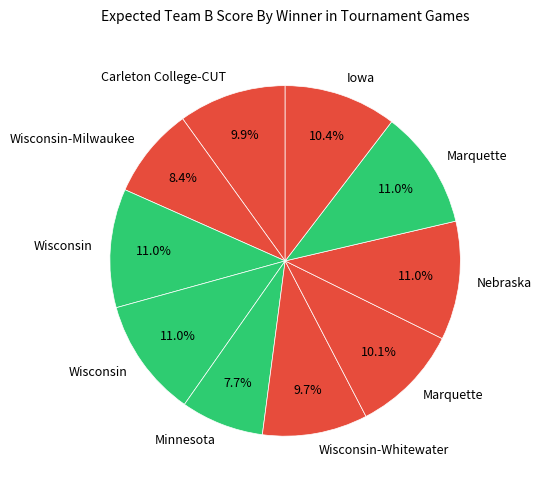

Count the number of slices in the pie.

10